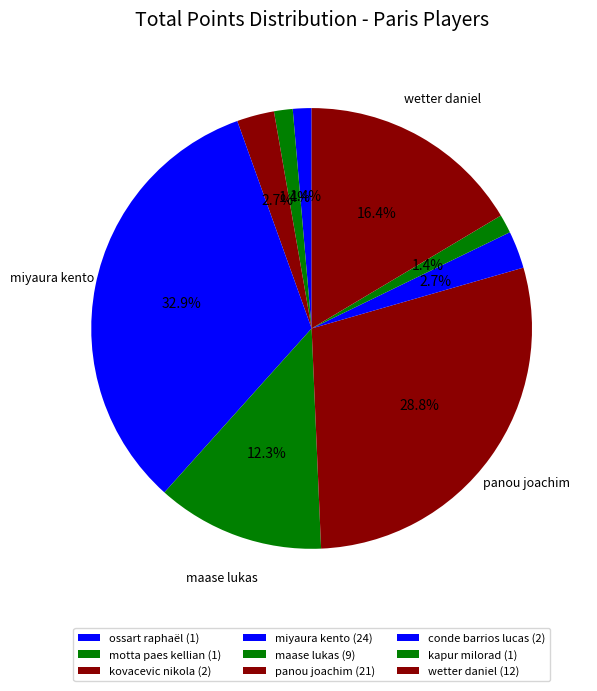

To the nearest percent, what is the average slice percentage?

11%